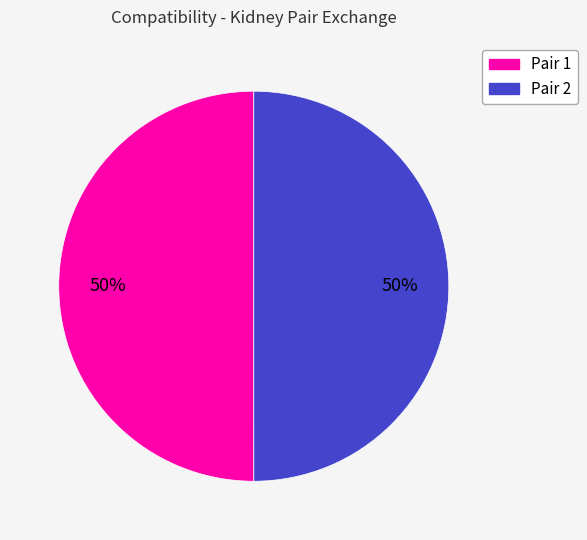

To the nearest percent, what percentage of the pie is Pair 1?

50%